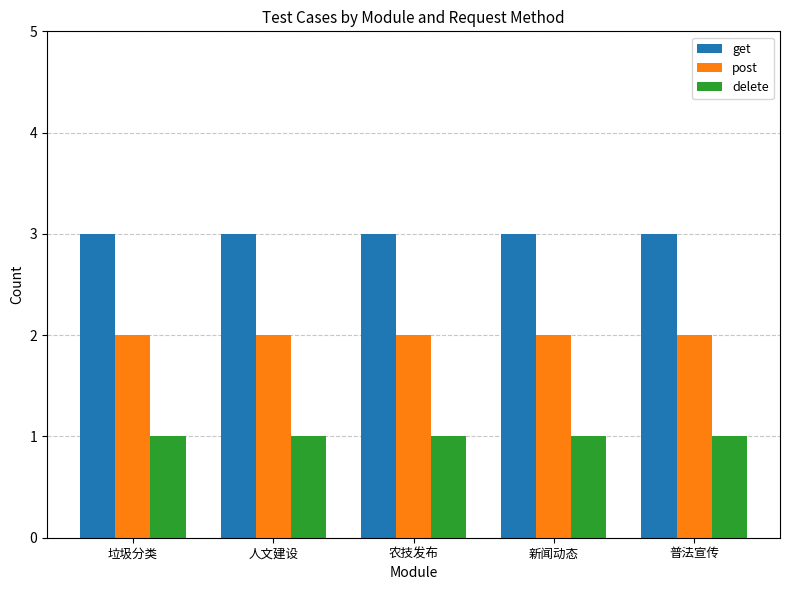

True or false: get has a value of 3 at 垃圾分类.

True